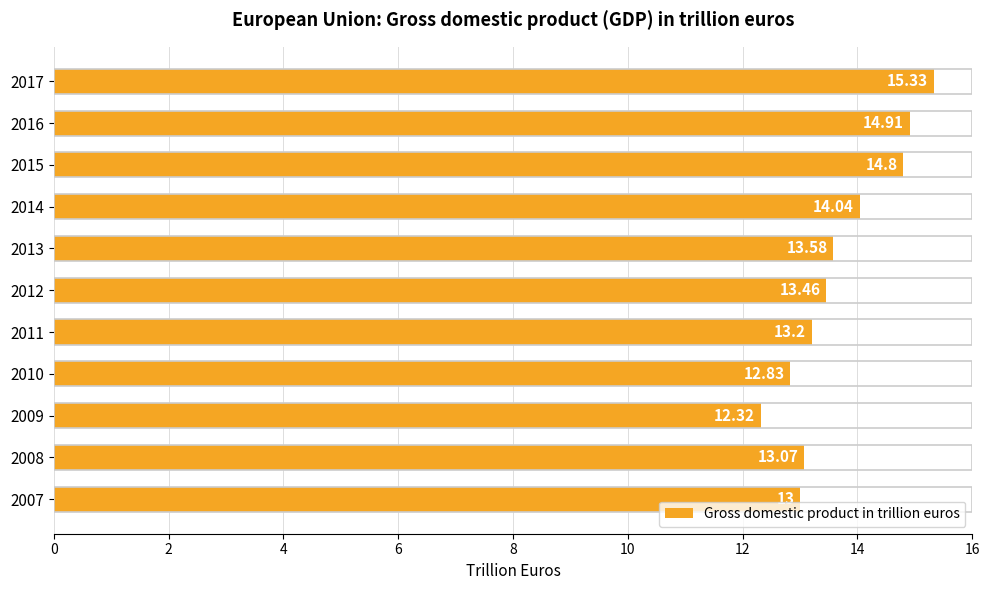

At which category does the chart reach its minimum across all series?

2009